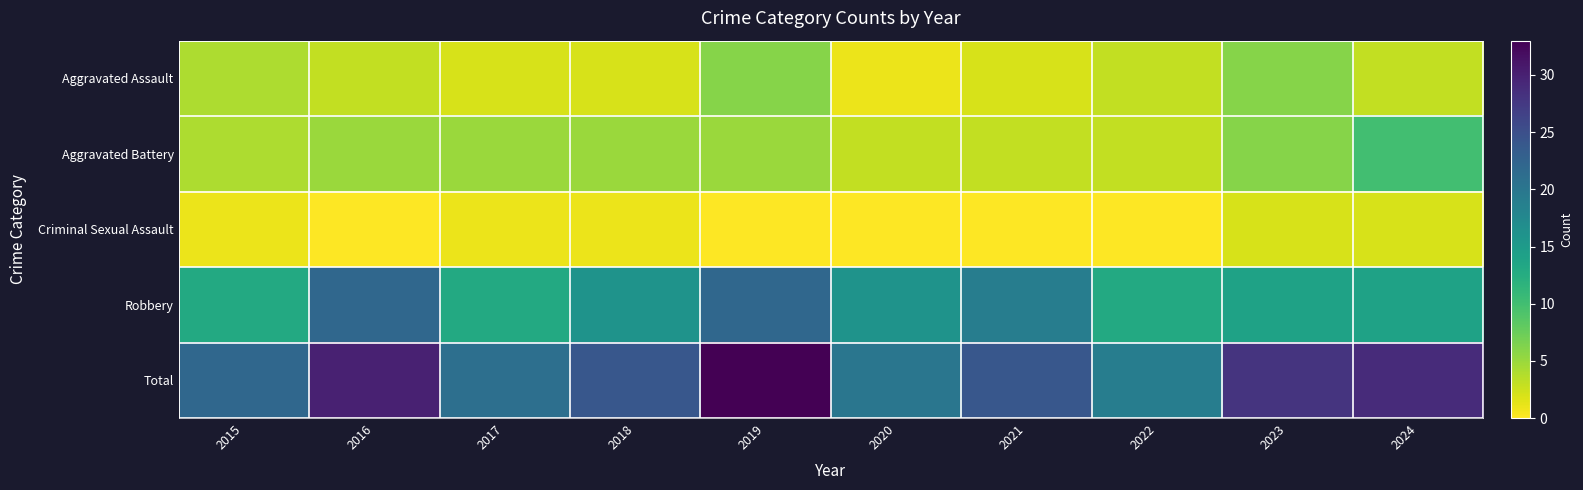

Reading left to right, extract all data points from this chart.

Aggravated Assault: 2015=4	2016=3	2017=2	2018=2	2019=6	2020=1	2021=2	2022=3	2023=6	2024=3
Aggravated Battery: 2015=4	2016=5	2017=5	2018=5	2019=5	2020=3	2021=3	2022=3	2023=6	2024=10
Criminal Sexual Assault: 2015=1	2016=0	2017=1	2018=1	2019=0	2020=0	2021=0	2022=0	2023=2	2024=2
Robbery: 2015=13	2016=22	2017=13	2018=16	2019=22	2020=16	2021=19	2022=13	2023=14	2024=14
Total: 2015=22	2016=30	2017=21	2018=24	2019=33	2020=20	2021=24	2022=19	2023=28	2024=29